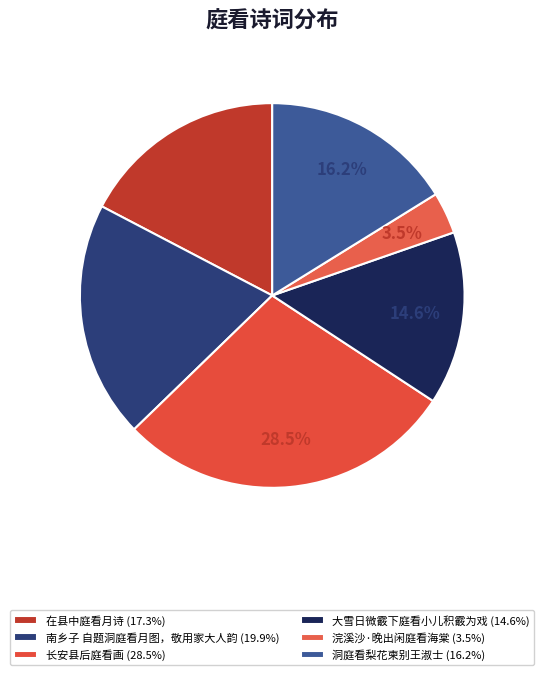

Does any single category account for the majority?

No